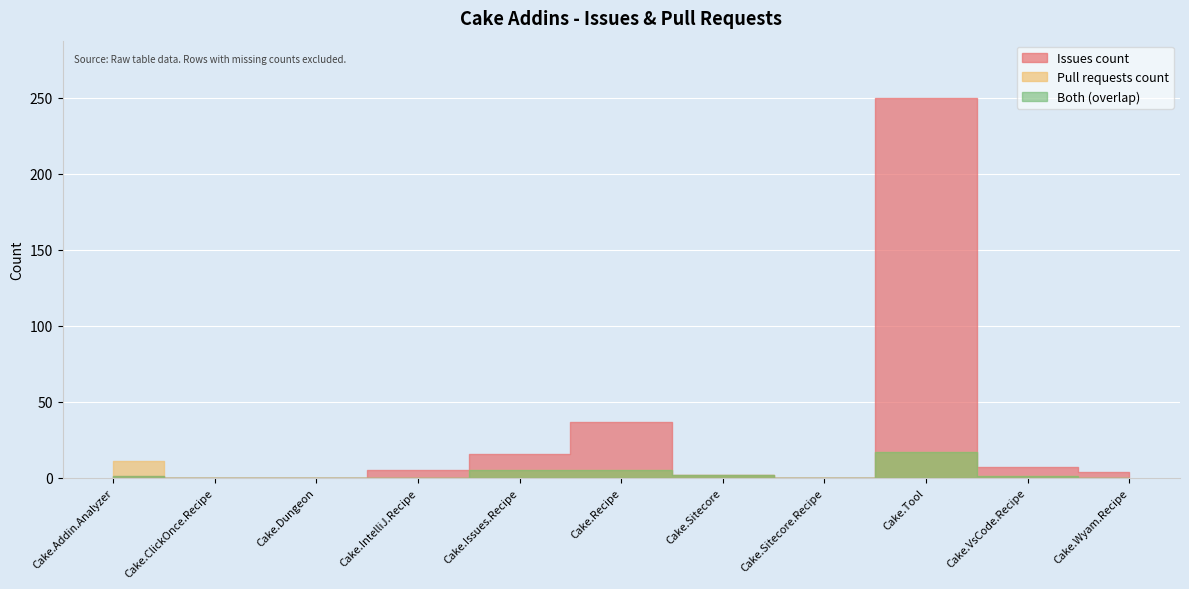

List the labels in order of Issues count value, smallest first.

Cake.ClickOnce.Recipe, Cake.Dungeon, Cake.Sitecore.Recipe, Cake.Addin.Analyzer, Cake.Sitecore, Cake.Wyam.Recipe, Cake.IntelliJ.Recipe, Cake.VsCode.Recipe, Cake.Issues.Recipe, Cake.Recipe, Cake.Tool